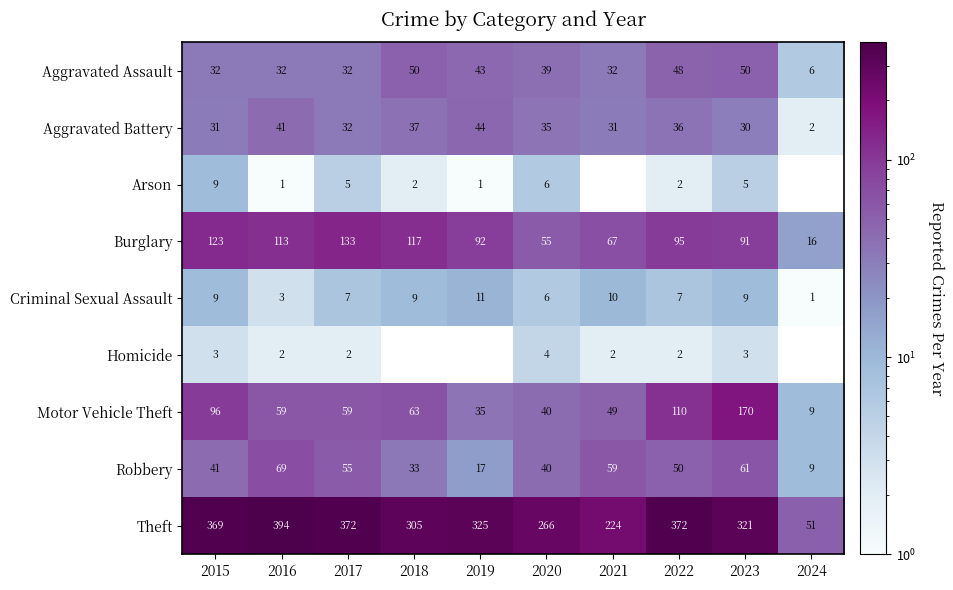

Rank the categories by Robbery value from highest to lowest.

2016, 2023, 2021, 2017, 2022, 2015, 2020, 2018, 2019, 2024